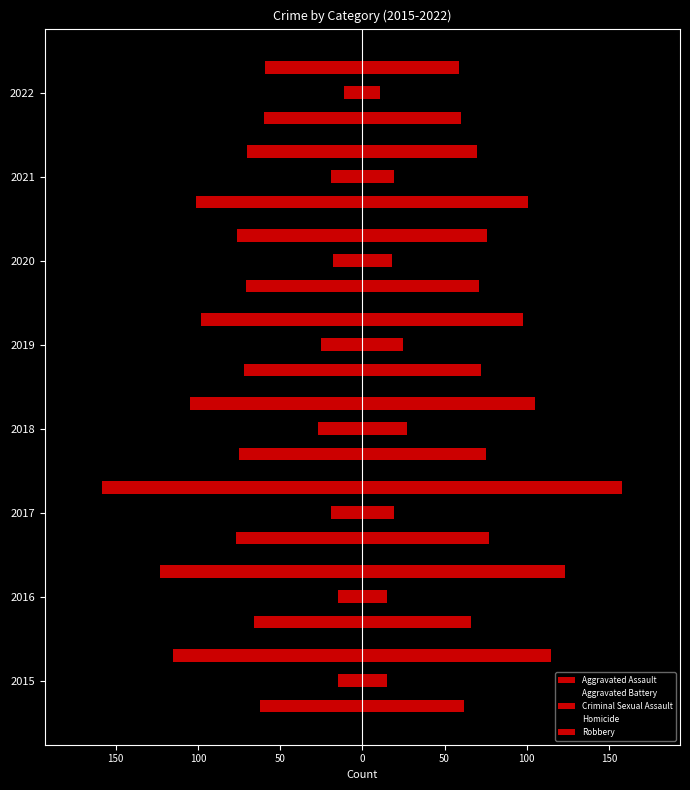

Which series has the widest spread of values?

Robbery